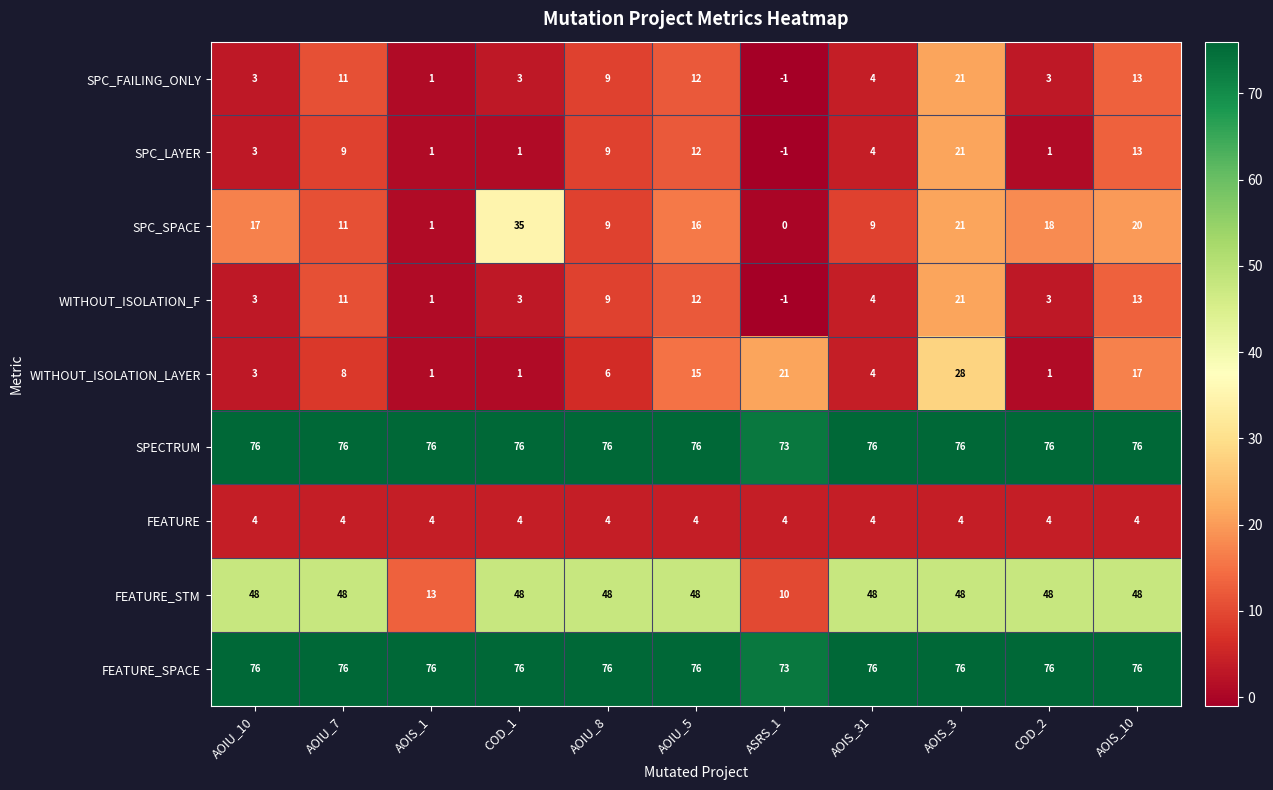

True or false: SPECTRUM has a value of 28 at COD_1.

False